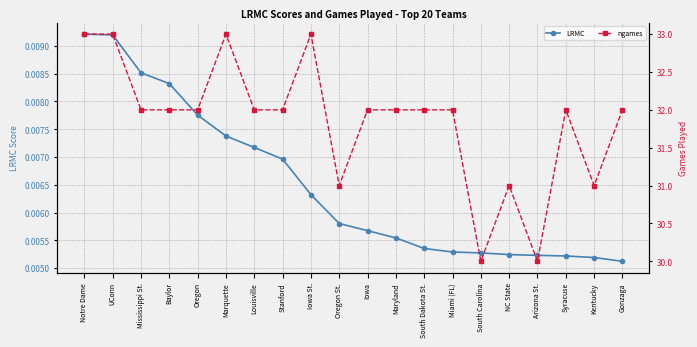

The value of LRMC at South Carolina is 0.0. True or false?

False